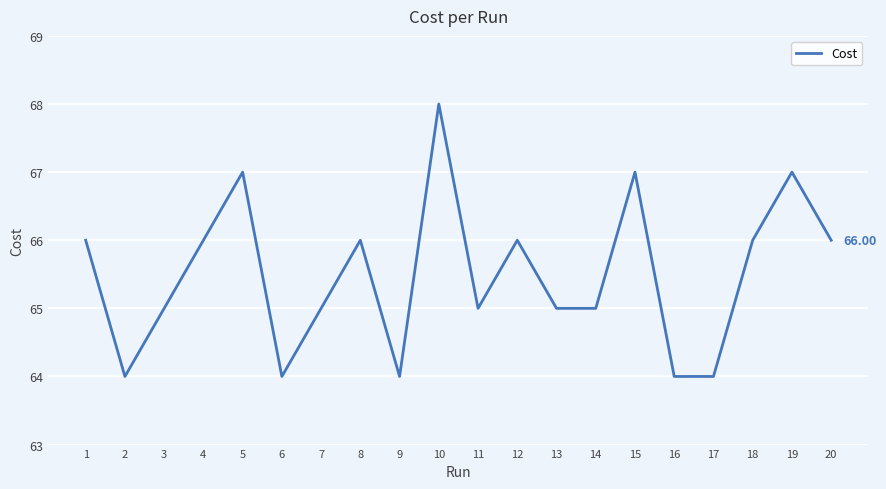

How many categories are shown in the chart?

20